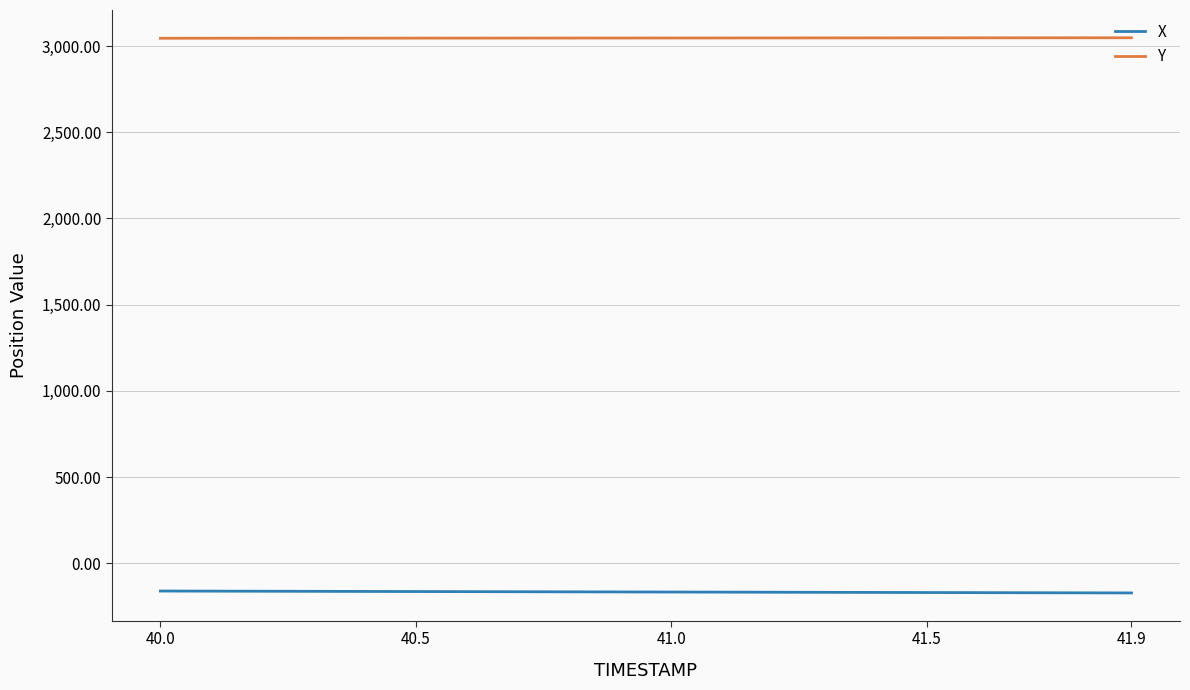

Count the number of data series in this chart.

2